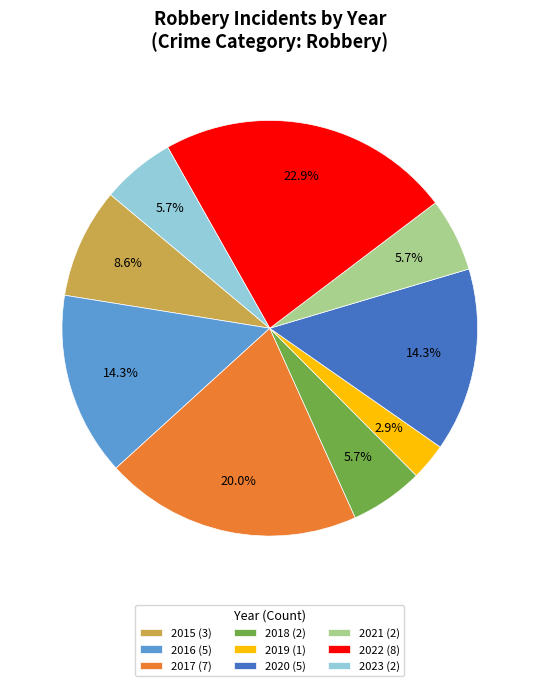

To the nearest percent, what portion does 2017 represent?

20%